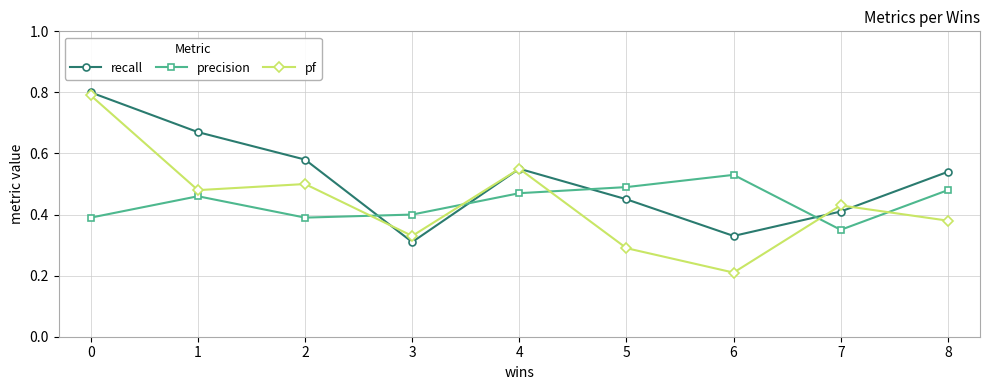

The pf series shows 0.2 at 1. True or false?

False